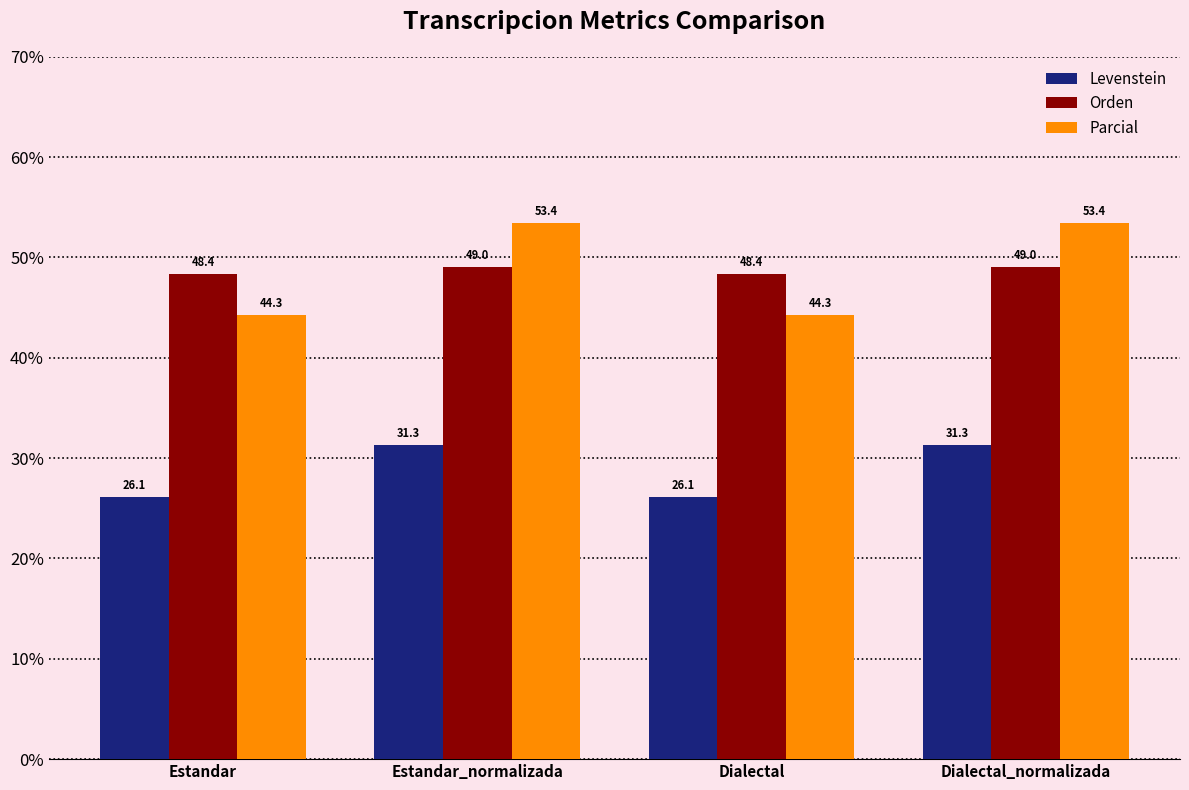

Rank the series at Dialectal from highest to lowest value.

Orden, Parcial, Levenstein